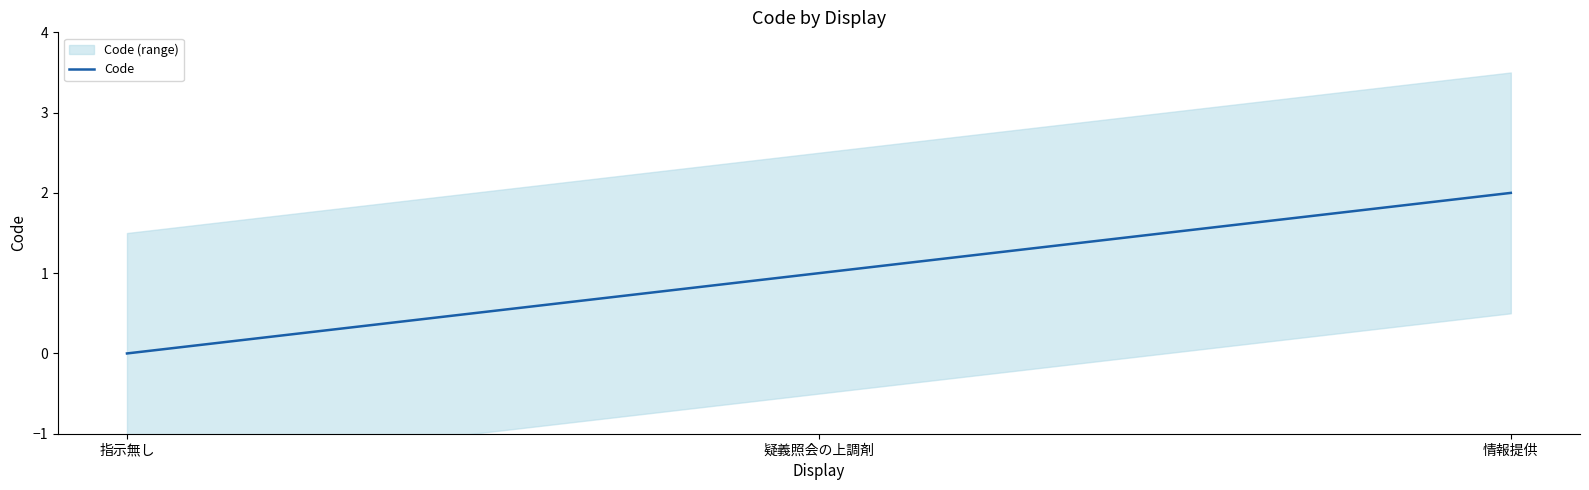

What is the sum of all values?

3